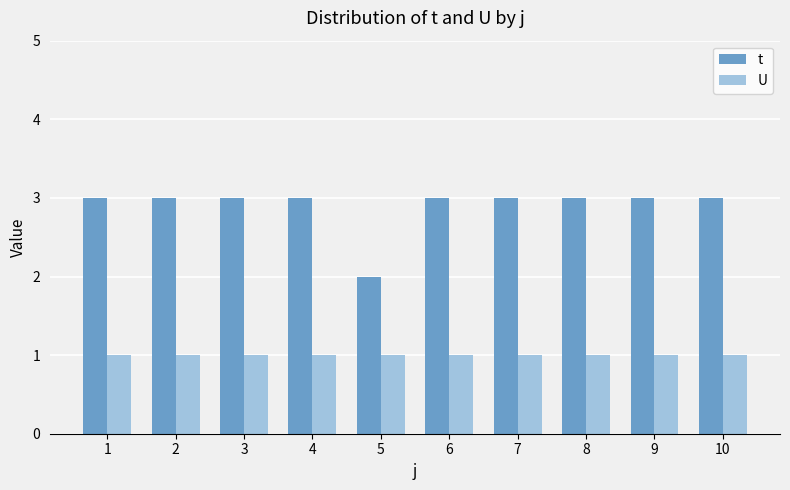

Are the bars grouped side by side (vs. stacked)?

Yes